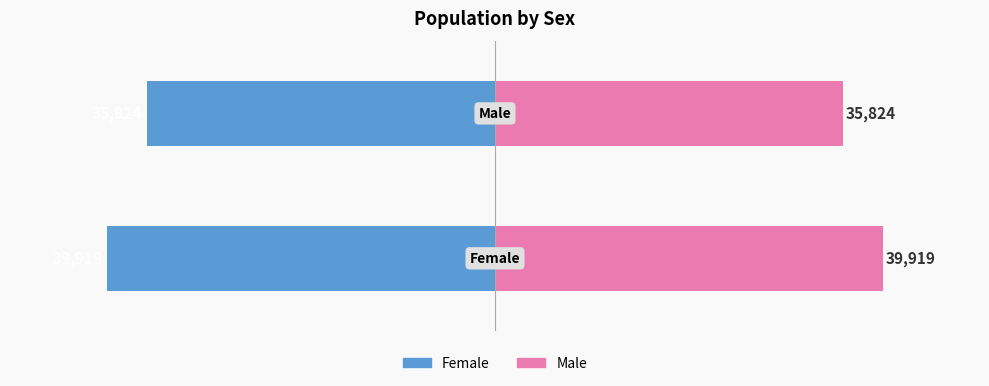

How many categories are shown in the chart?

2